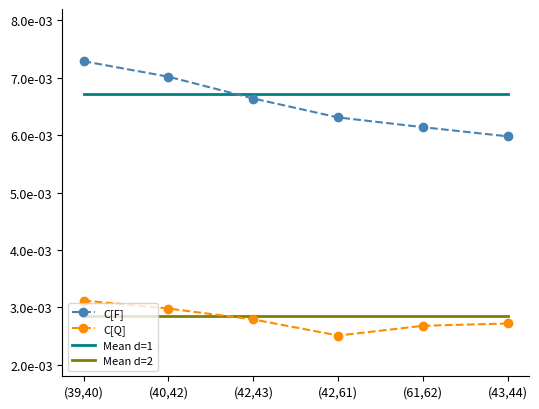

True or false: C[F] has more than 0 interior local peaks.

False